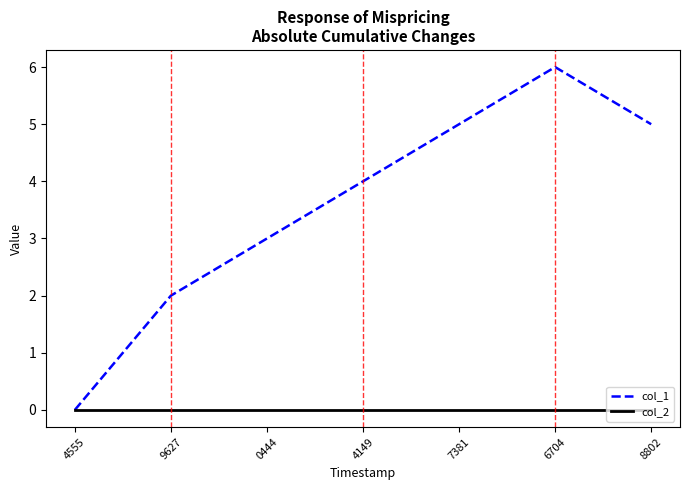

List the series in order of their overall mean, highest first.

col_1, col_2